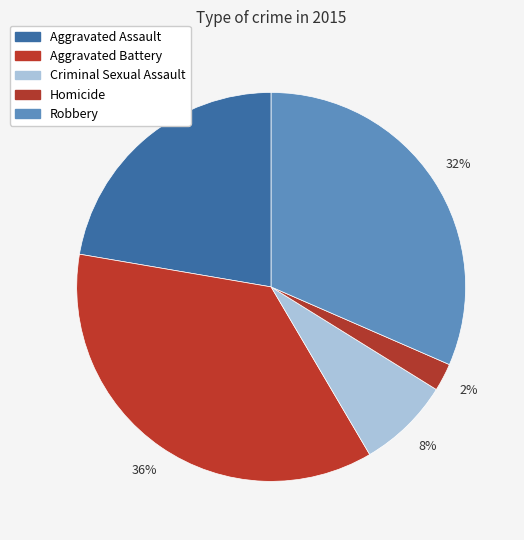

The Aggravated Battery slice represents 36% of the pie. True or false?

True